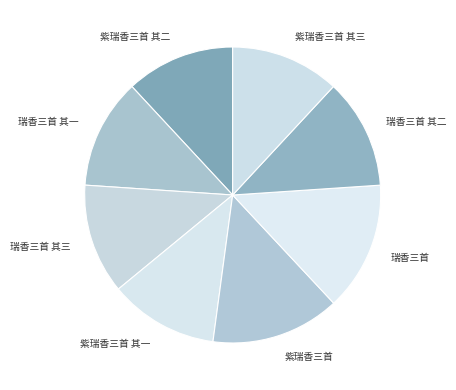

True or false: 紫瑞香三首 其二 accounts for 12% of the total.

True